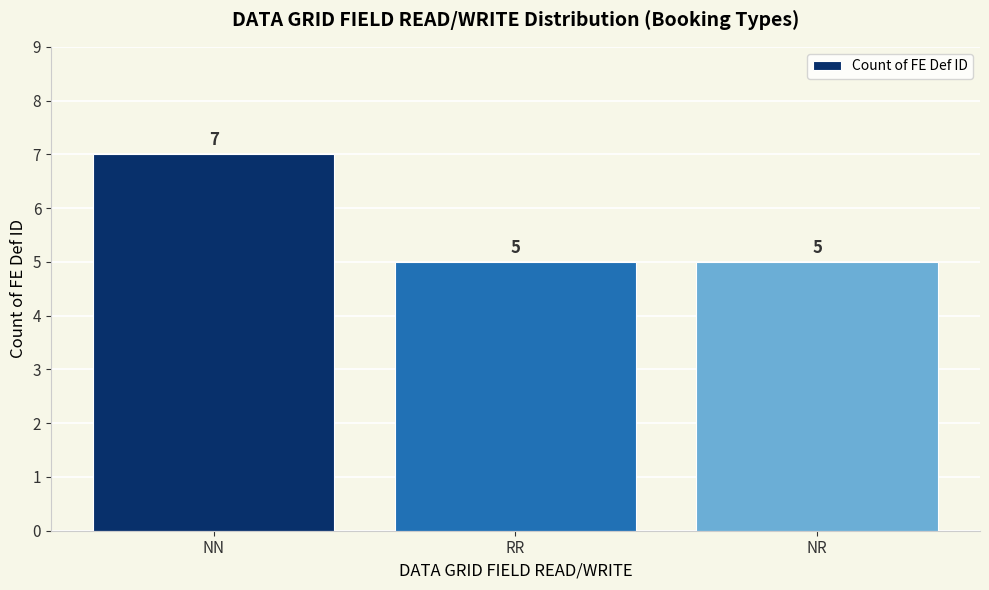

Approximately how many times larger is the value at RR compared to NN?

0.7